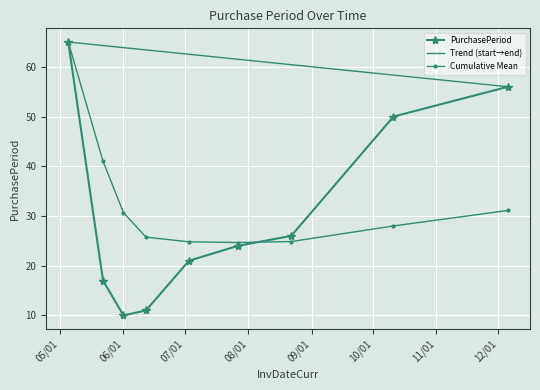

What position from the right is 2017-07-03?

5